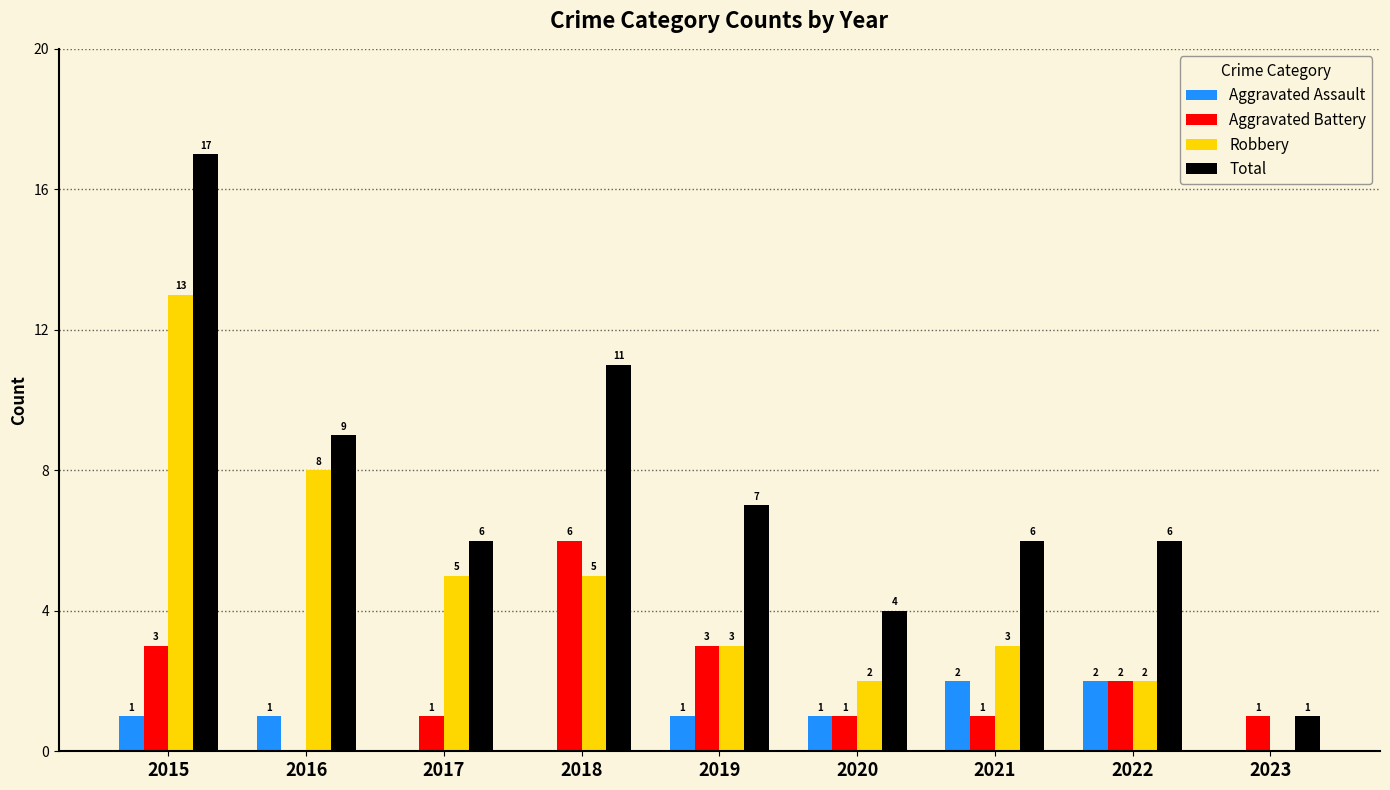

What are all the series names shown in the legend?

Aggravated Assault, Aggravated Battery, Robbery, Total